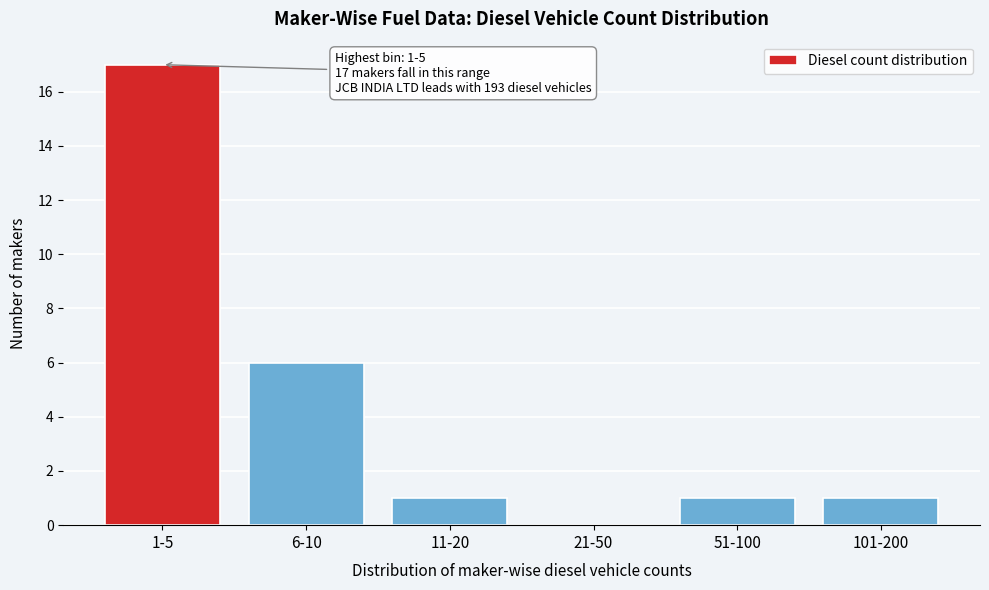

Reading left to right, transcribe all the data shown in this chart.

1-5=17	6-10=6	11-20=1	21-50=0	51-100=1	101-200=1